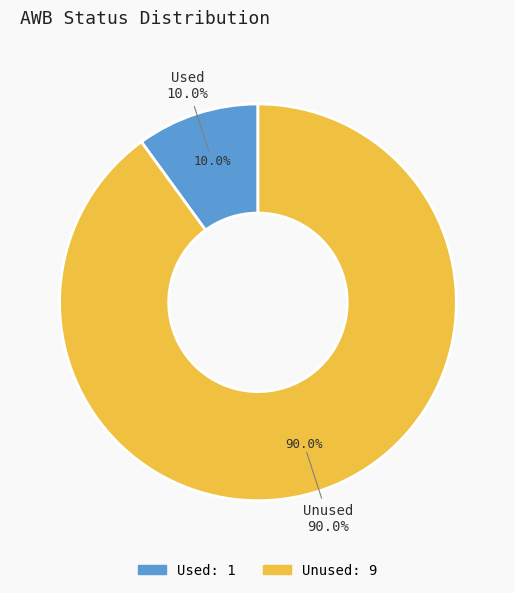

Is it true that Used is 10% of the pie?

True